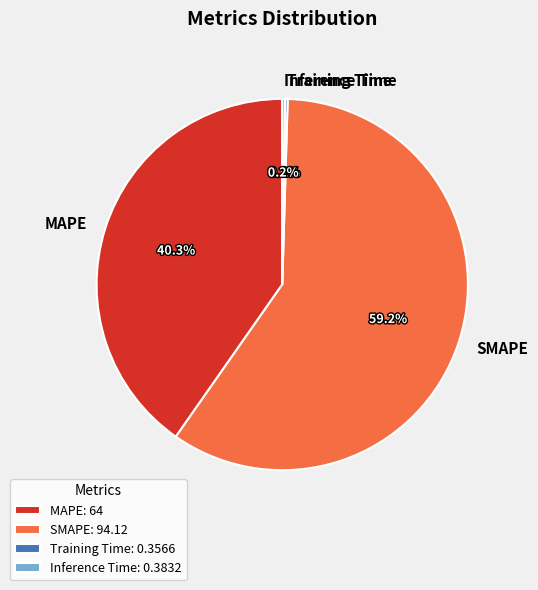

Is there a majority slice in this chart?

Yes